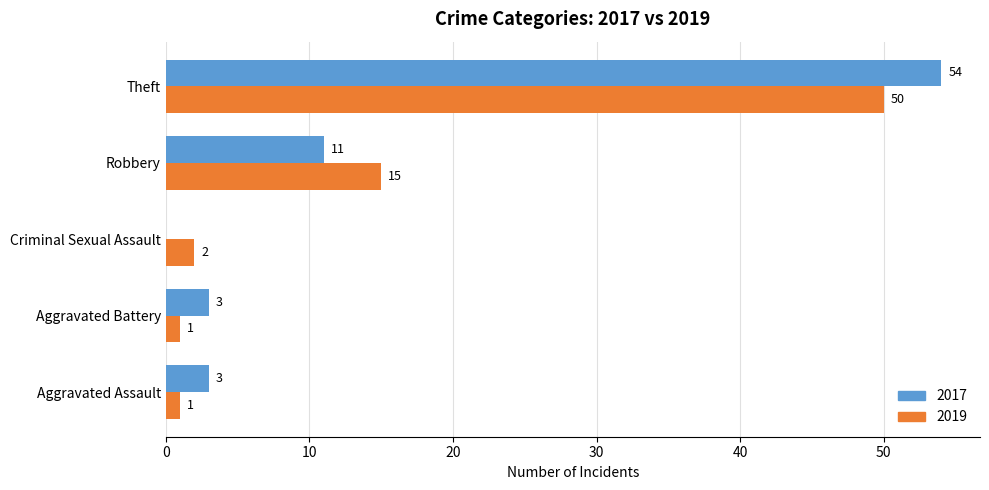

What is the highest value of the 2019 series?

50